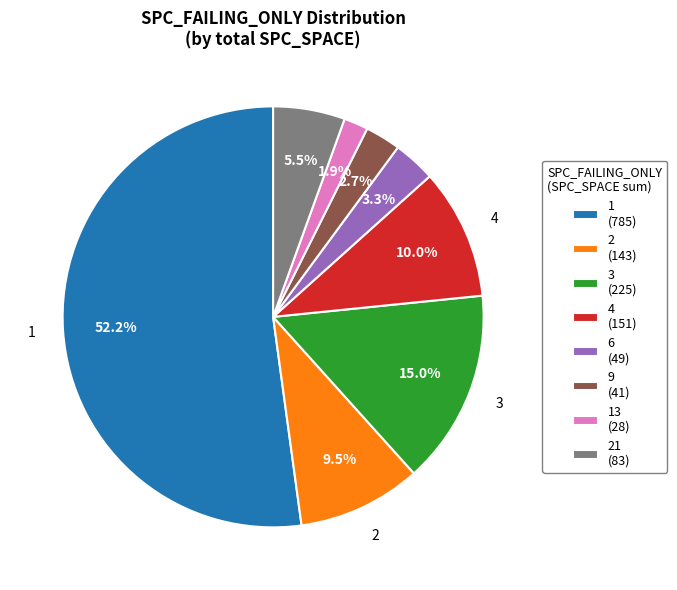

What is the total percentage of 6 (49) and 2 (143)?

12.8%